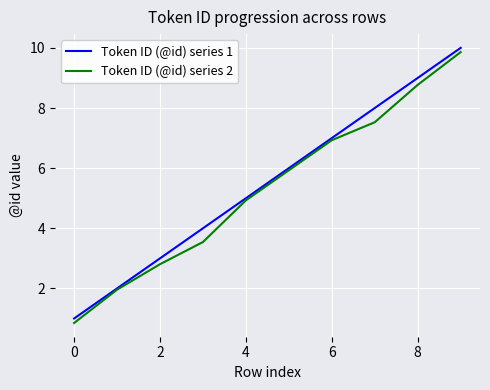

List the series in order of their peak value, lowest first.

Token ID (@id) series 2, Token ID (@id) series 1